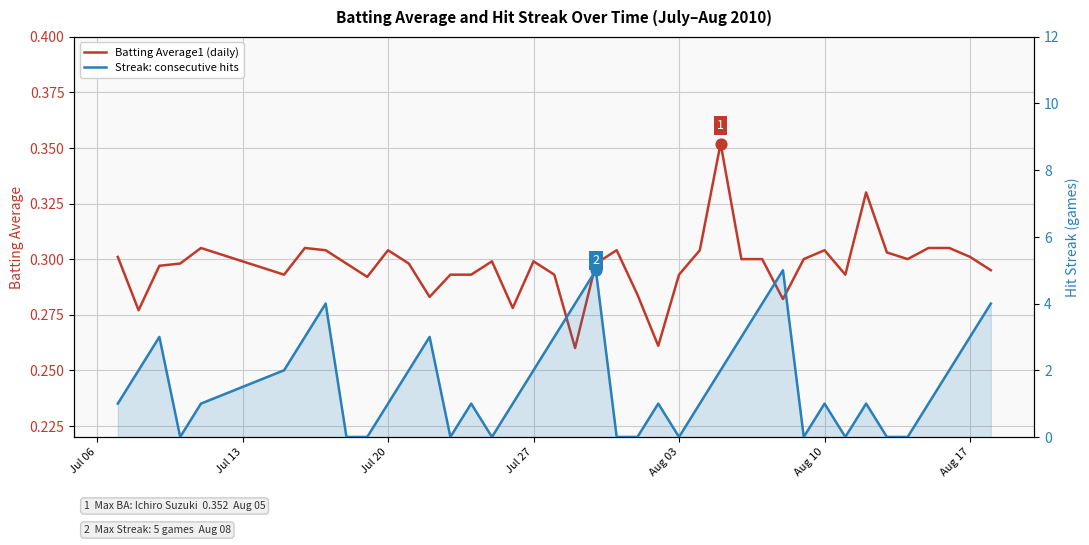

Which series has the largest total across all categories?

Streak